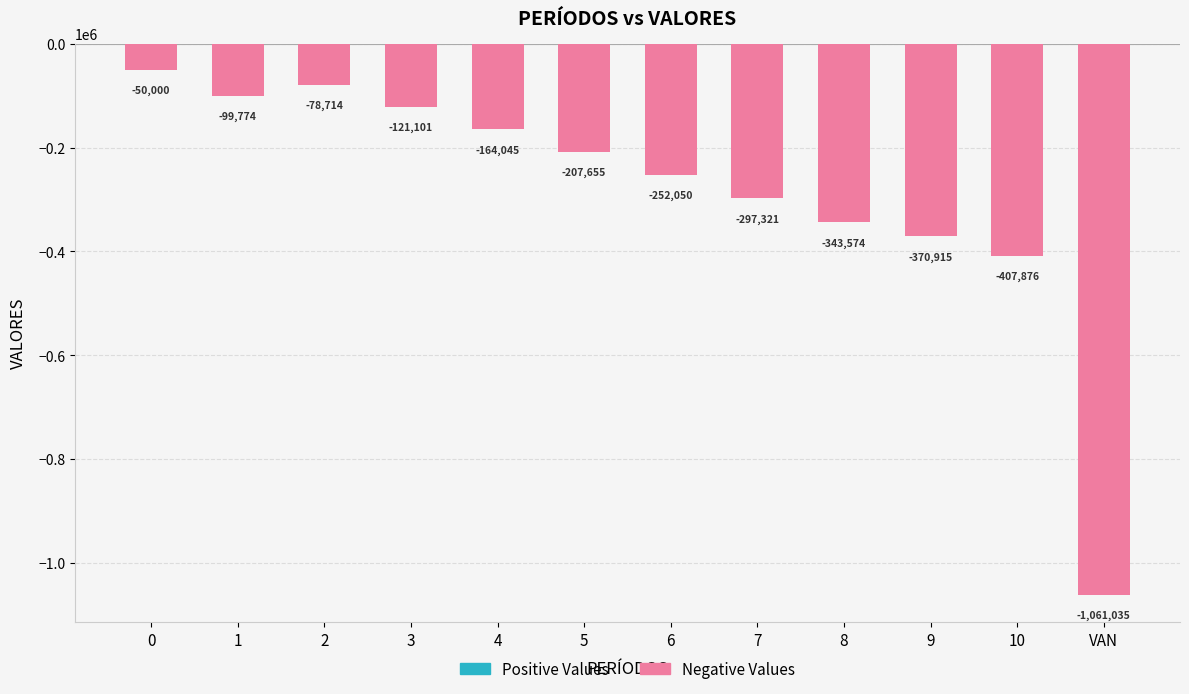

List the labels in order of value, smallest first.

VAN, 10, 9, 8, 7, 6, 5, 4, 3, 1, 2, 0